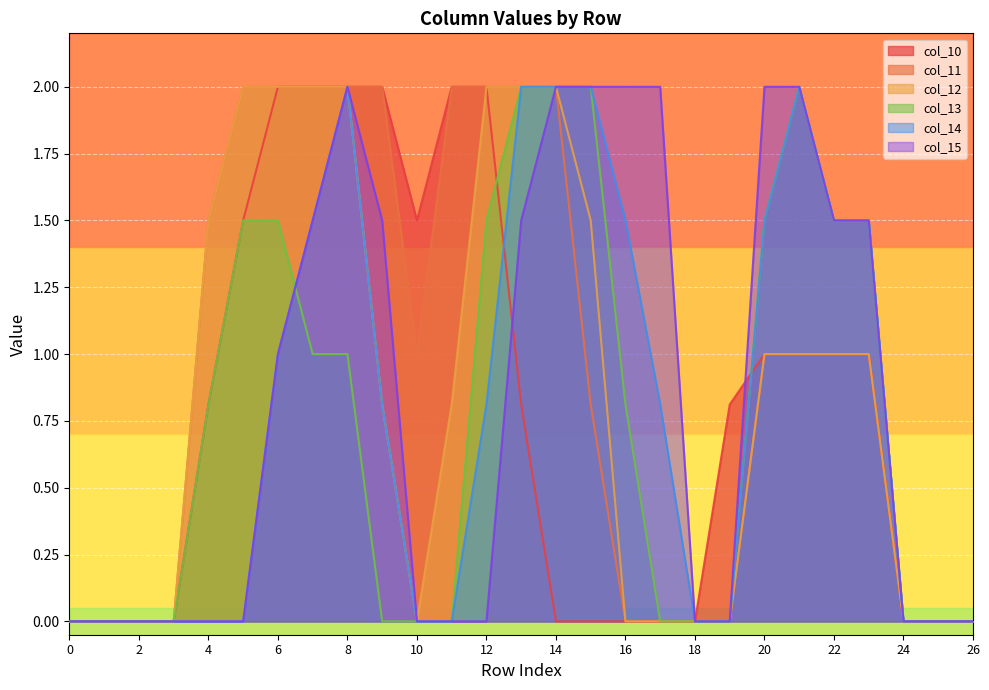

Which series has the largest total across all categories?

col_11